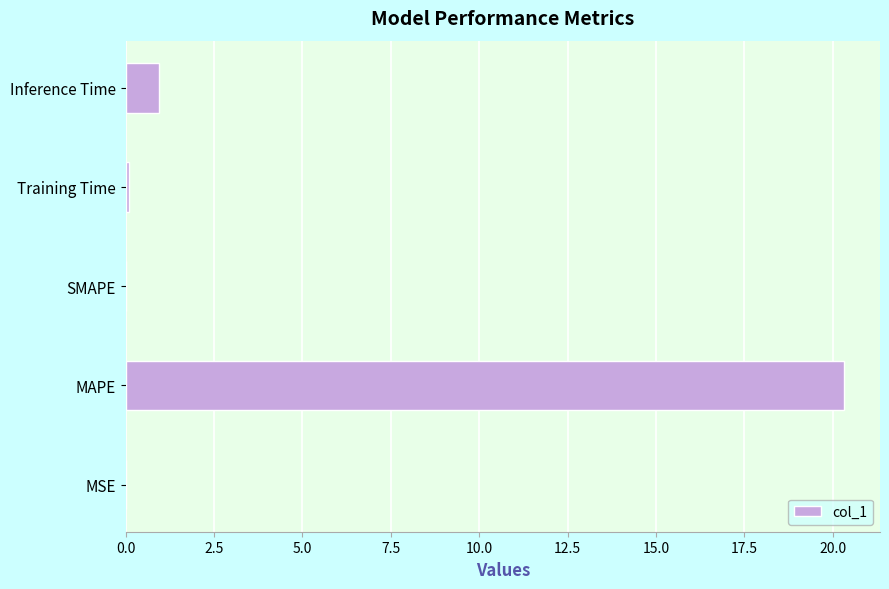

The chart shows a value of 0.0 at SMAPE. True or false?

True